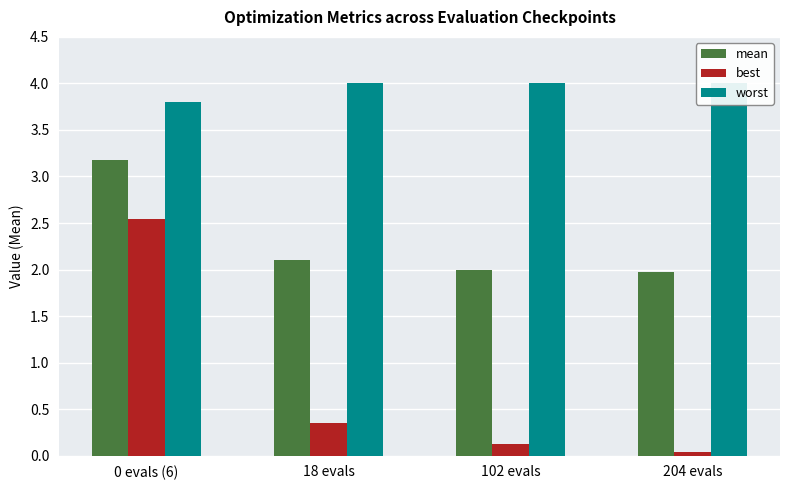

What is the lowest value of the mean series?

2.0